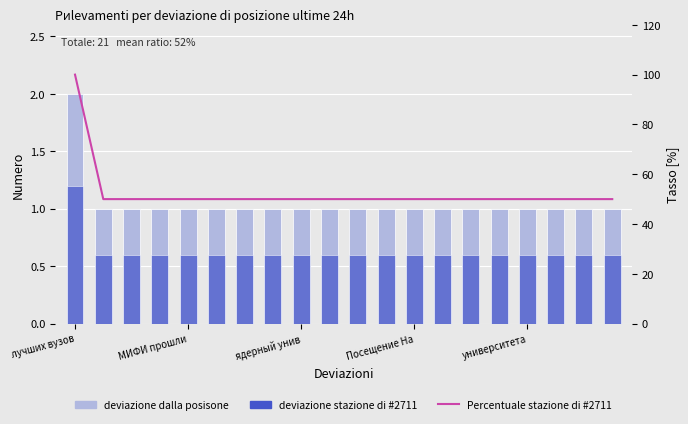

What is the approximate value of deviazione stazione di #2711 at 15?

0.6